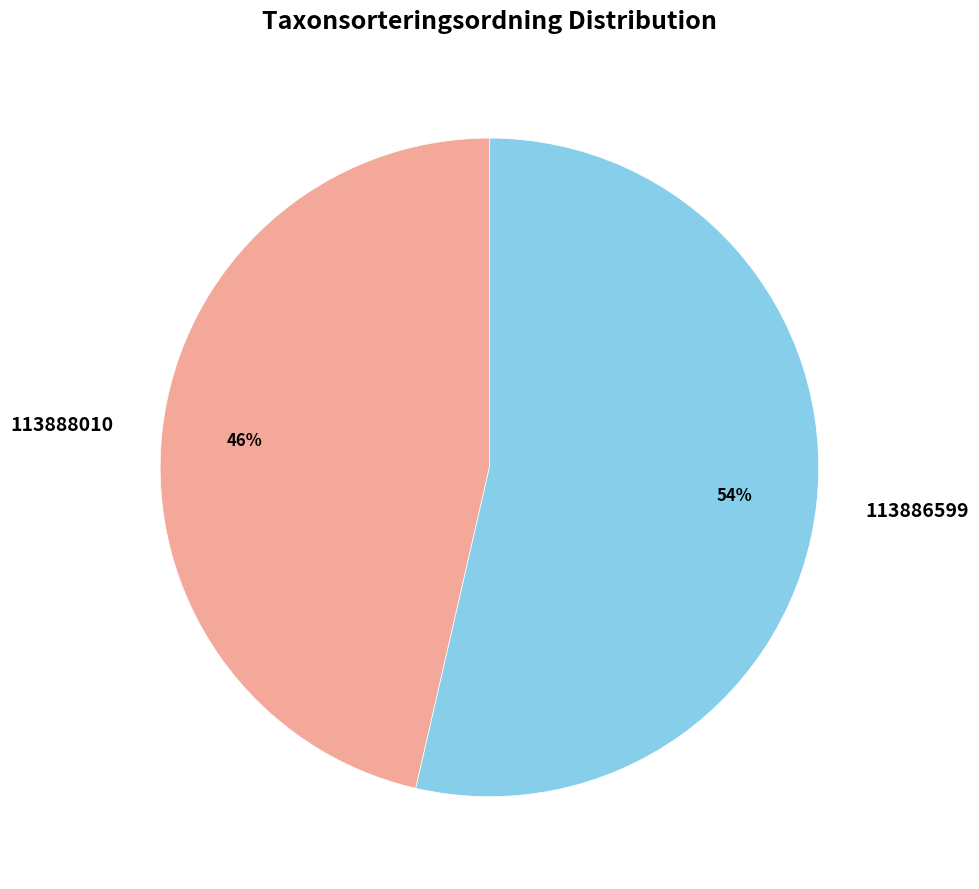

Rank the categories by value from highest to lowest.

113886599, 113888010